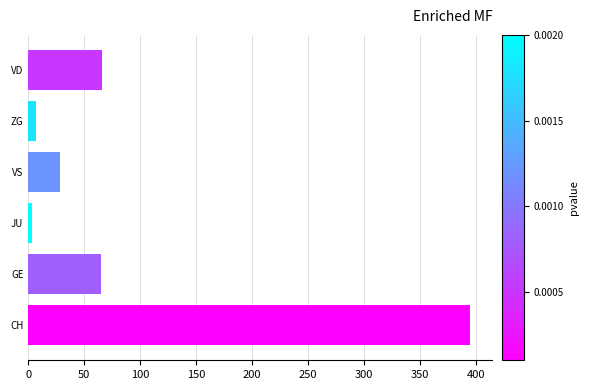

Which category has the highest value across all series?

CH